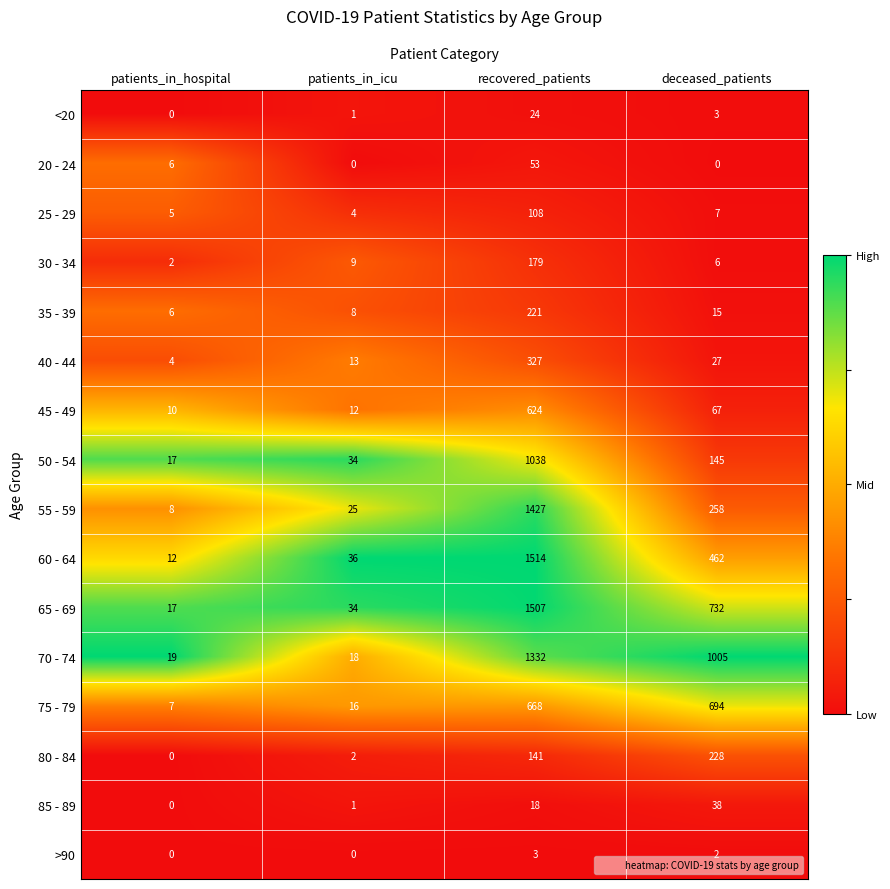

Is it true that >90 equals 1 at deceased_patients?

False